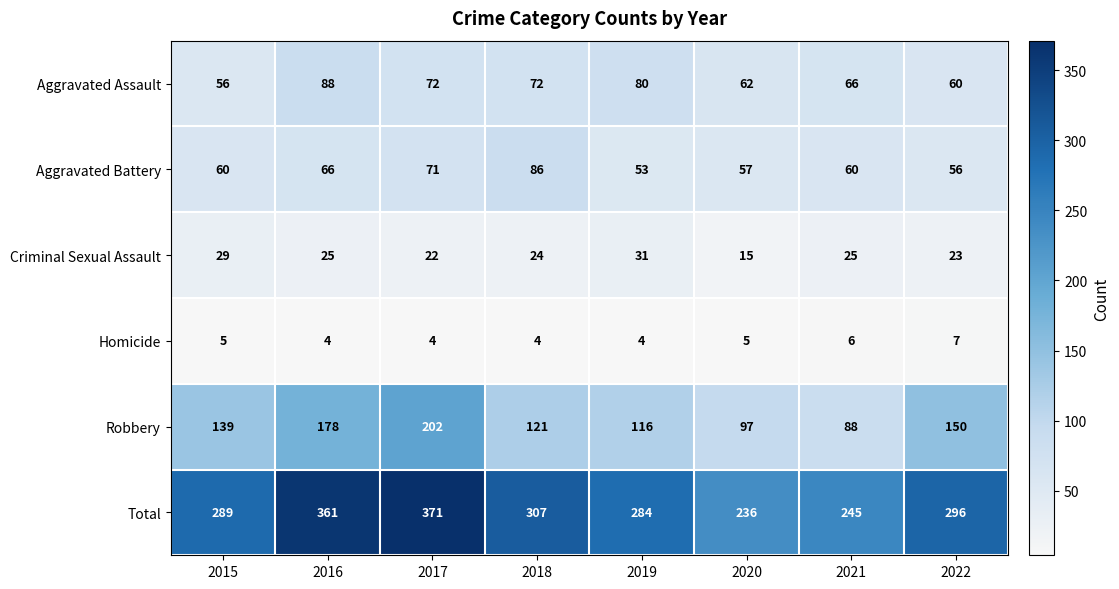

Which series changed the most between 2019 and 2020?

Total